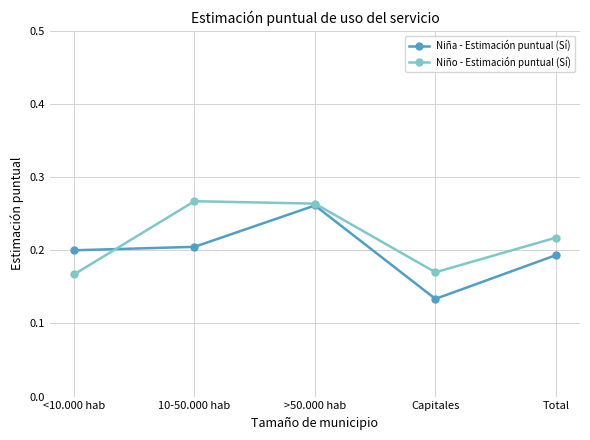

Which label corresponds to the smallest value in the chart?

Capitales